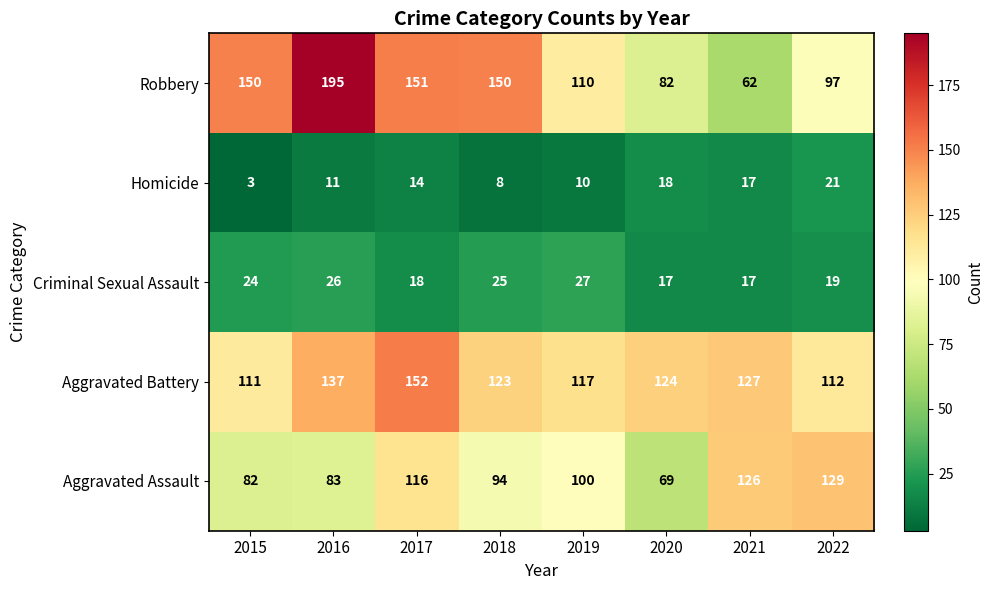

Which series has the largest total across all categories?

Aggravated Battery